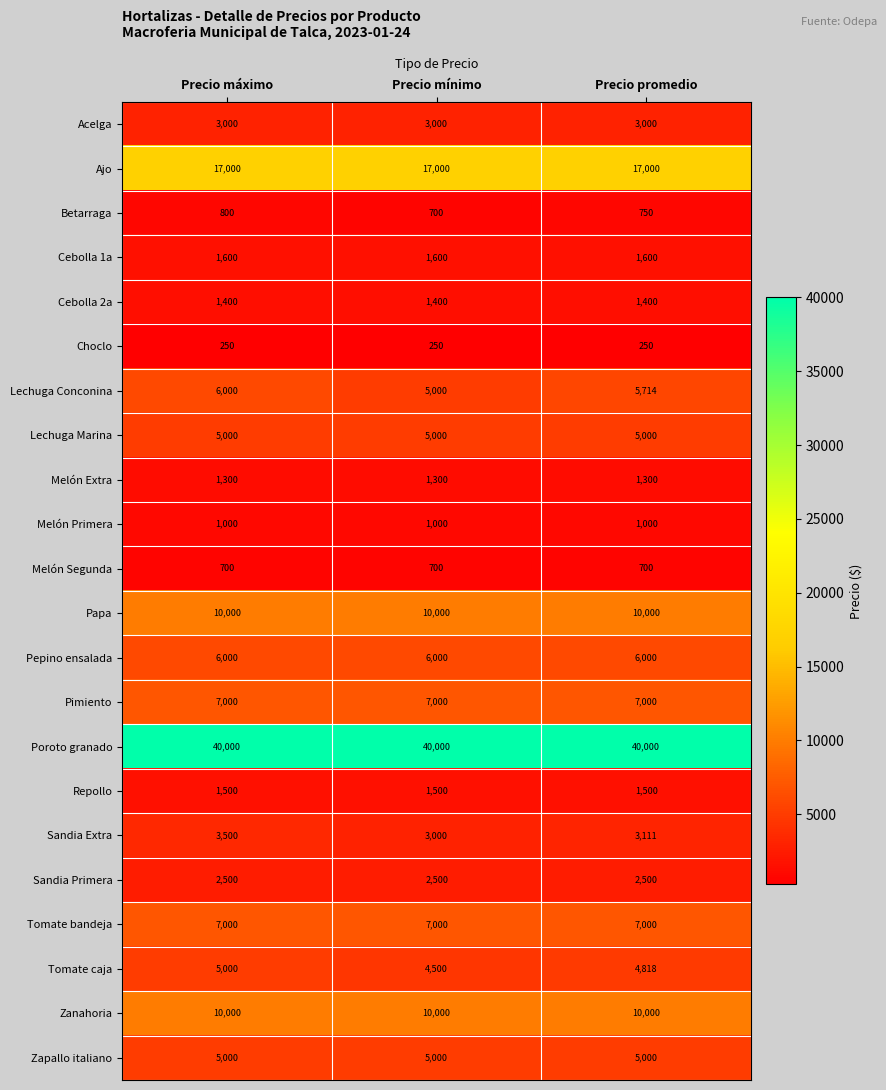

What is the maximum value for Sandia Primera?

2500